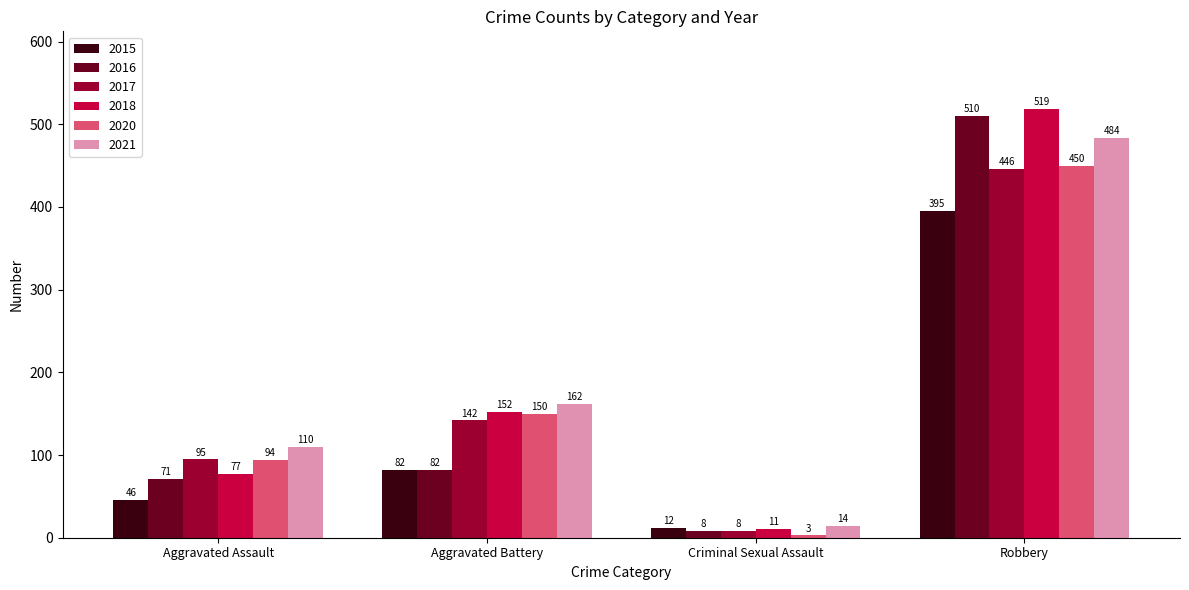

What is the value of the 2021 bar at the 2nd from the left?

162